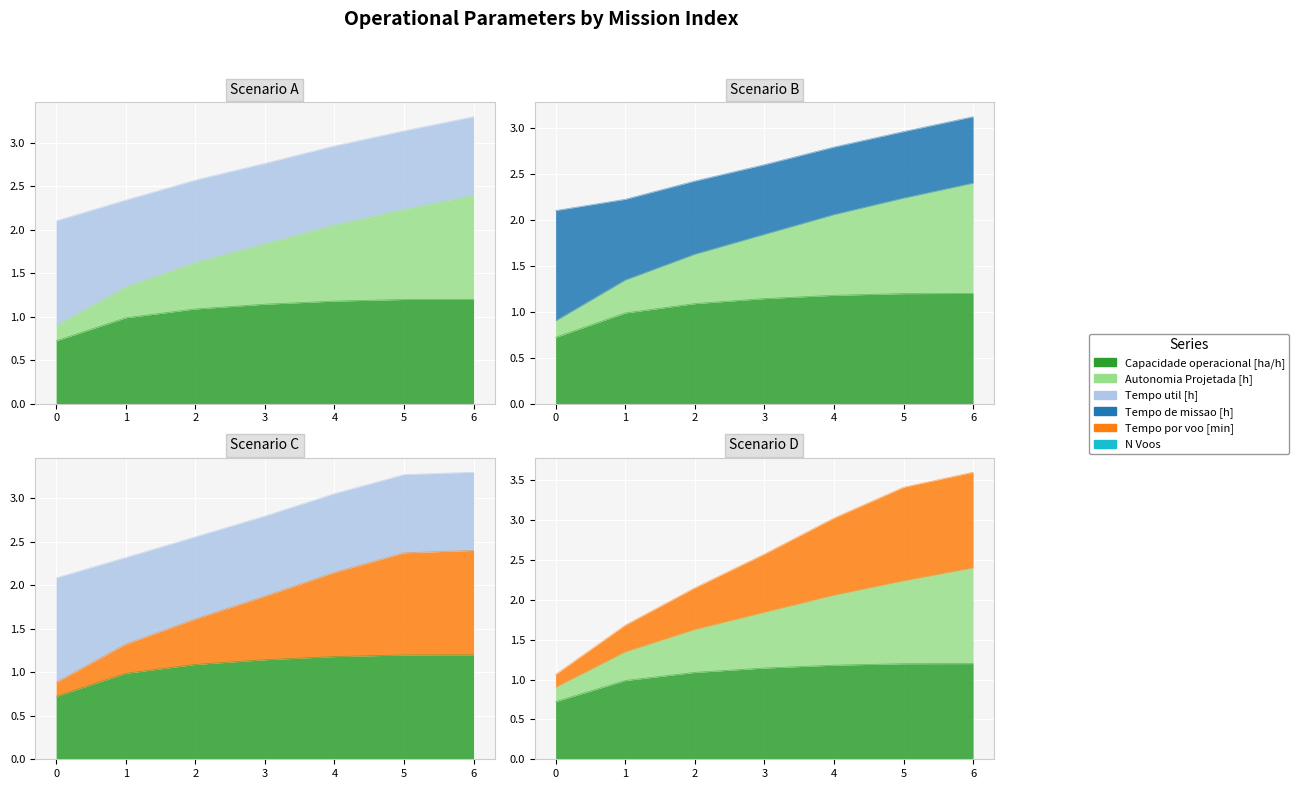

Which series has the largest range (max minus min)?

Tempo por voo [min]